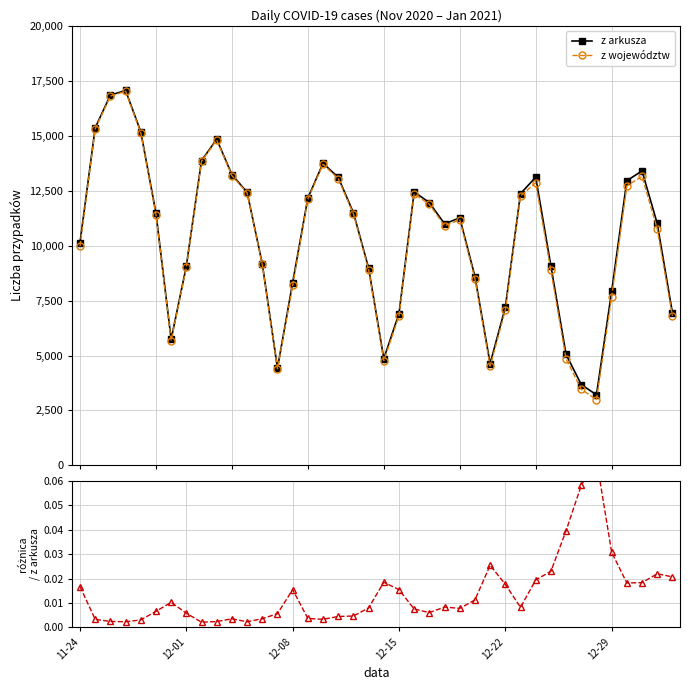

True or false: z arkusza and różnica intersect in this chart.

False